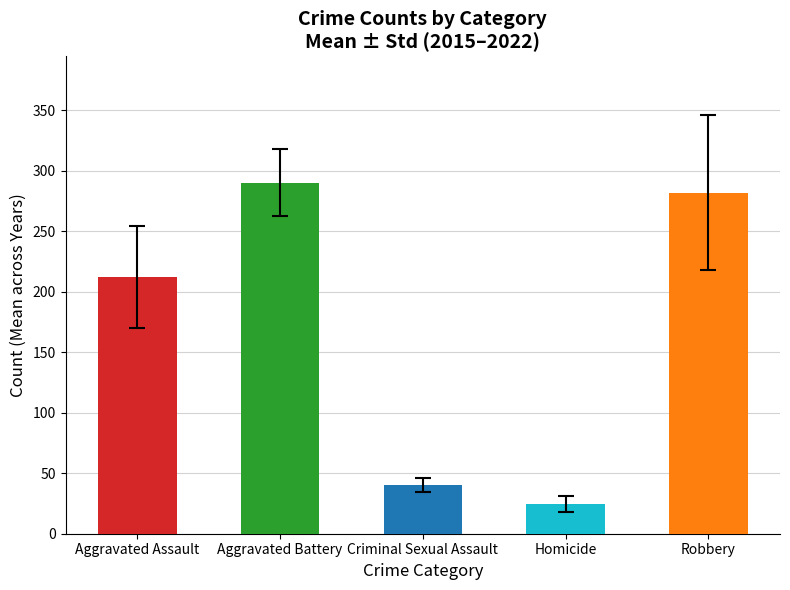

What is the sum of all values?

848.8